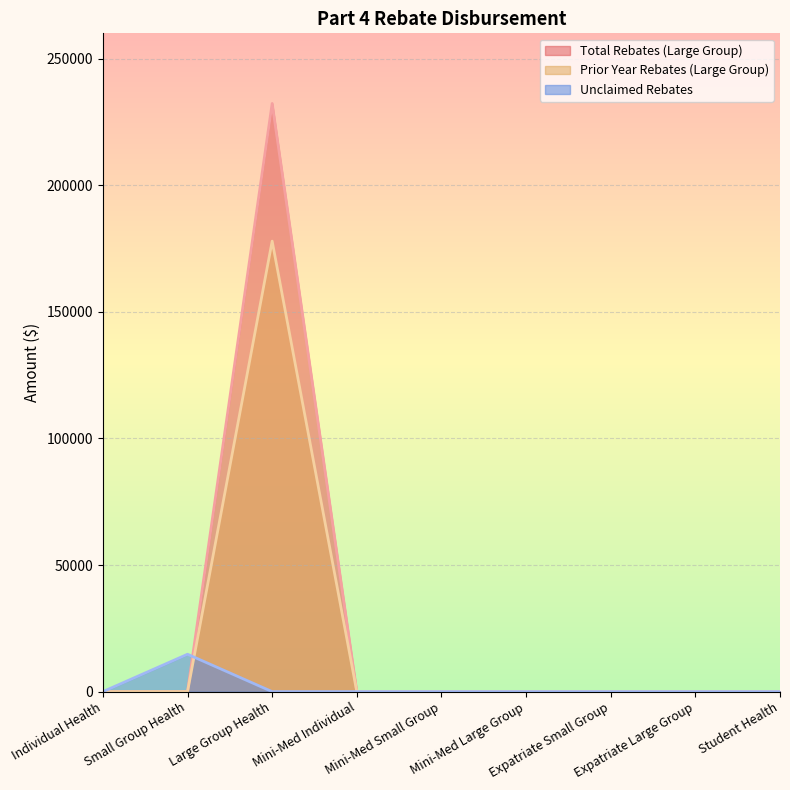

Rank the series by their average value, from highest to lowest.

Total Rebates (Large Group), Prior Year Rebates (Large Group), Unclaimed Rebates